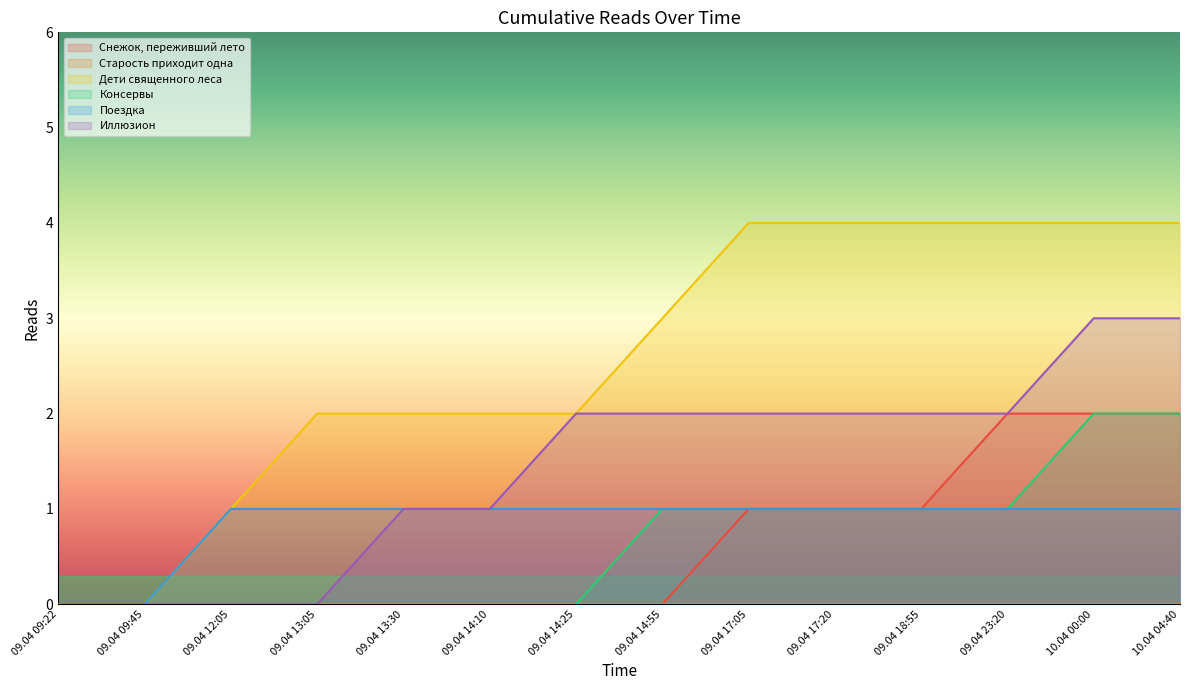

True or false: Иллюзион has a value of -1 at 09.04 12:05.

False